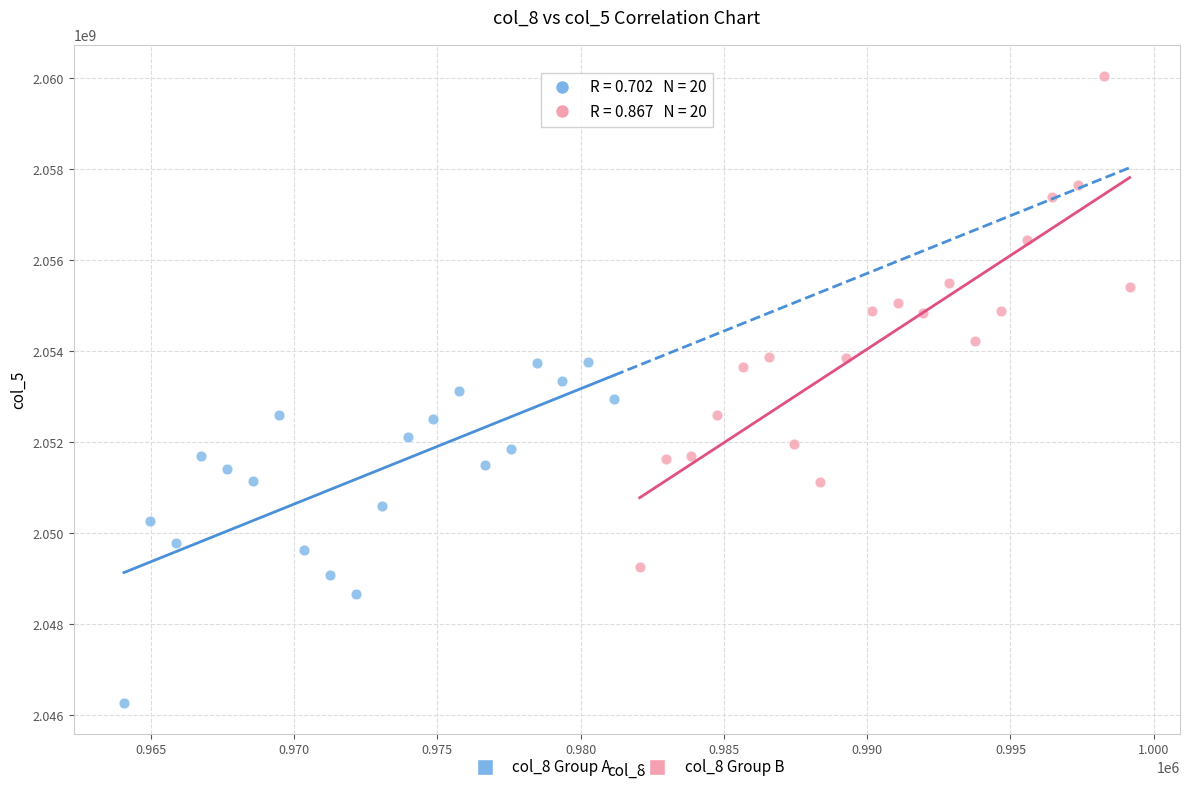

Which series contains the lowest Y value?

col_8 Group A